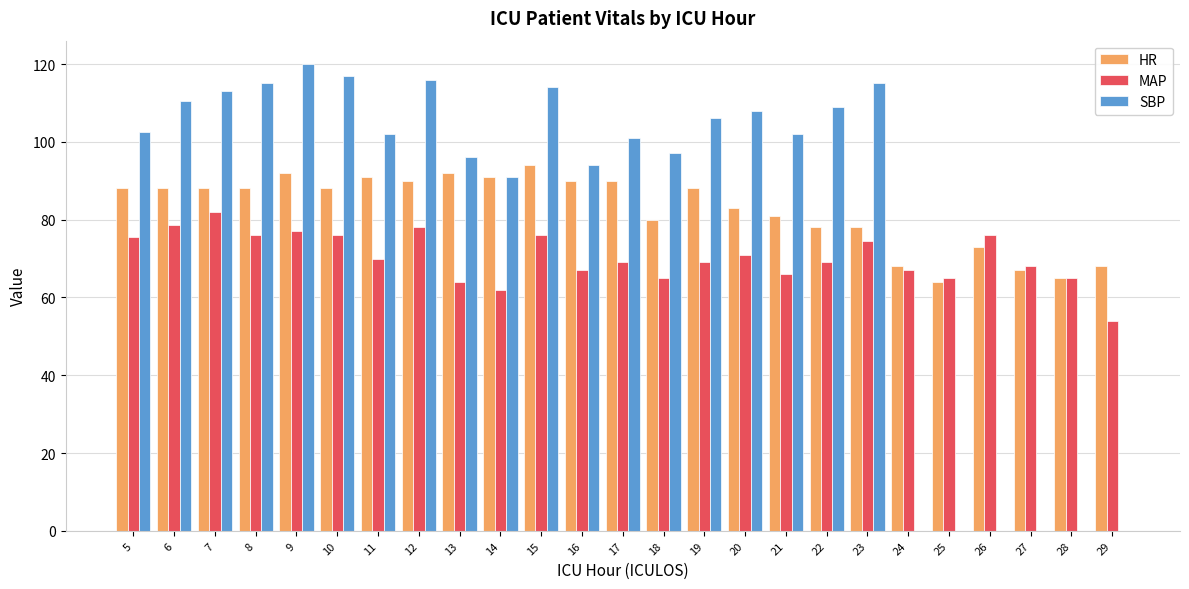

What is the total value across all series at 26?

149.0